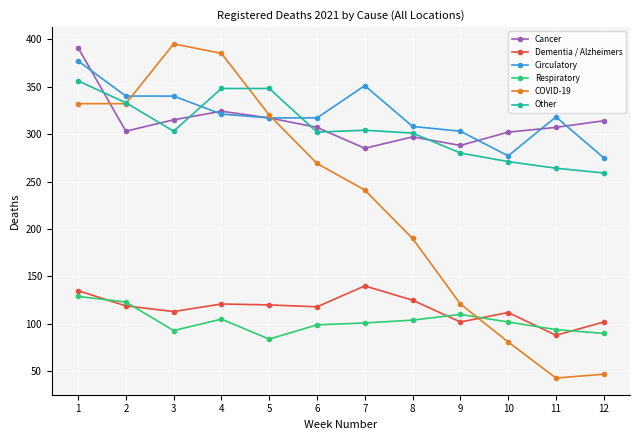

At which category does the chart reach its peak across all series?

3